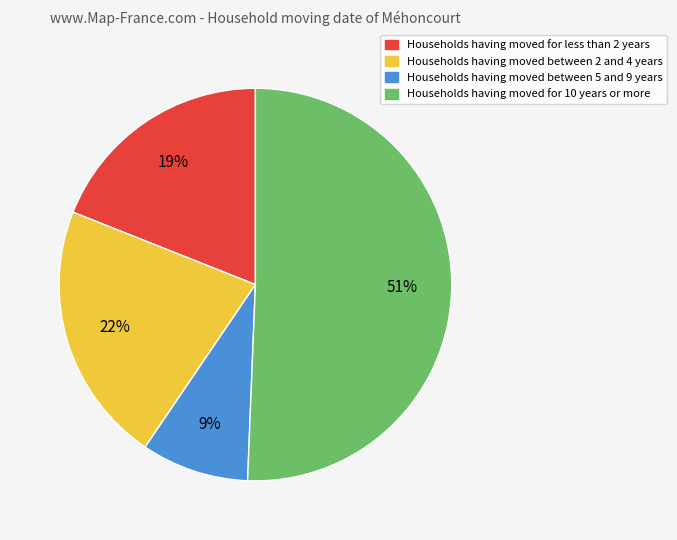

To the nearest percent, what is the average slice percentage?

25%